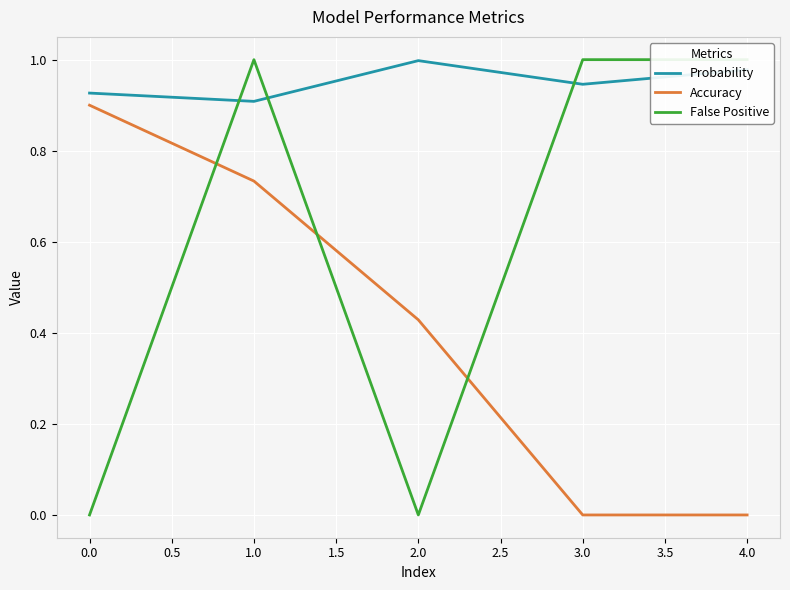

True or false: Accuracy and Probability cross at least once.

False